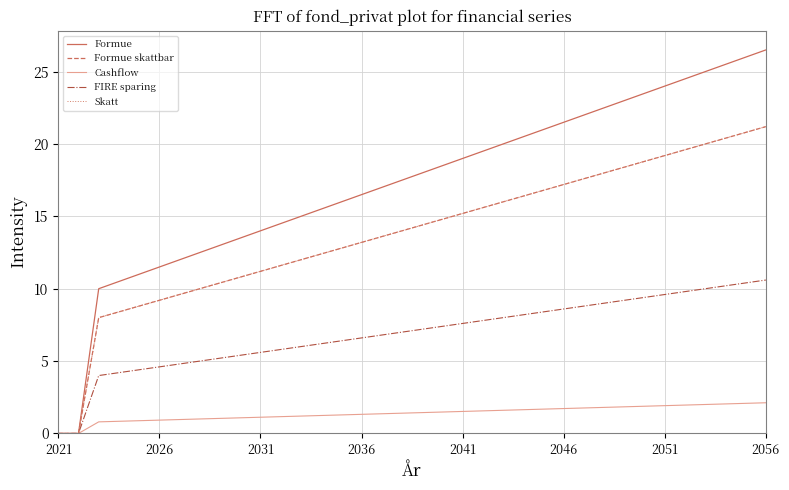

At which label does Skatt first exceed 14?

18